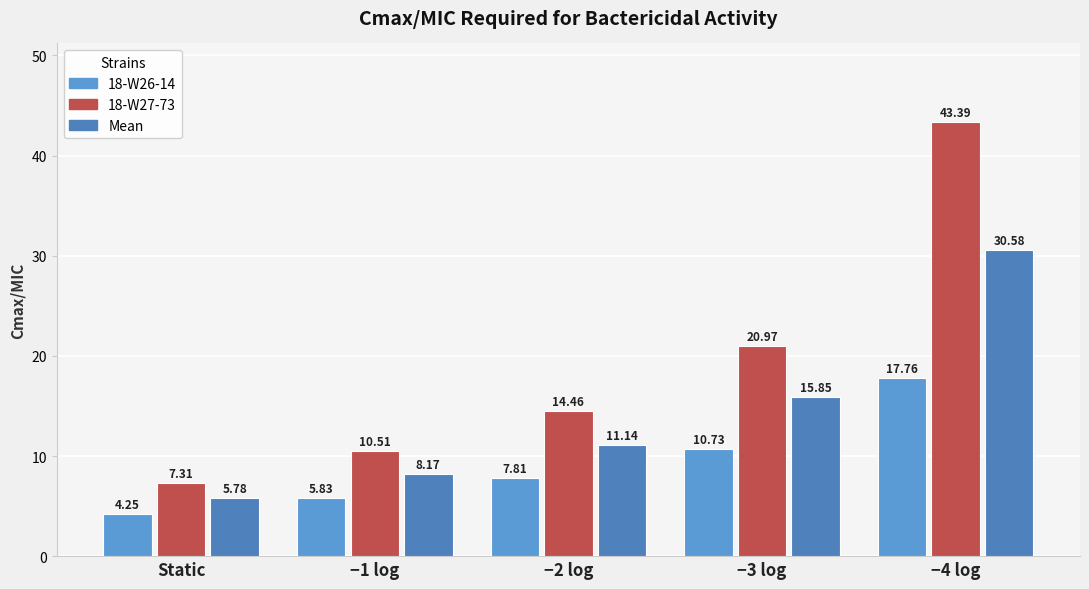

What is the average value of the 18-W26-14 series?

9.3